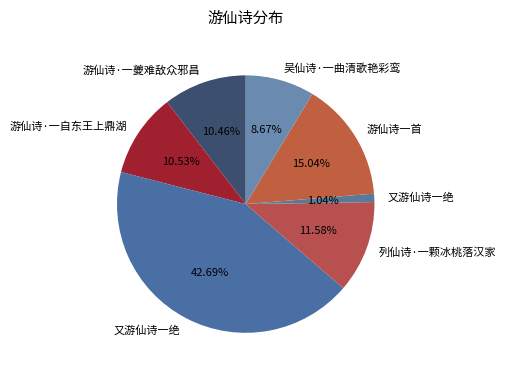

Count the number of slices in the pie.

7